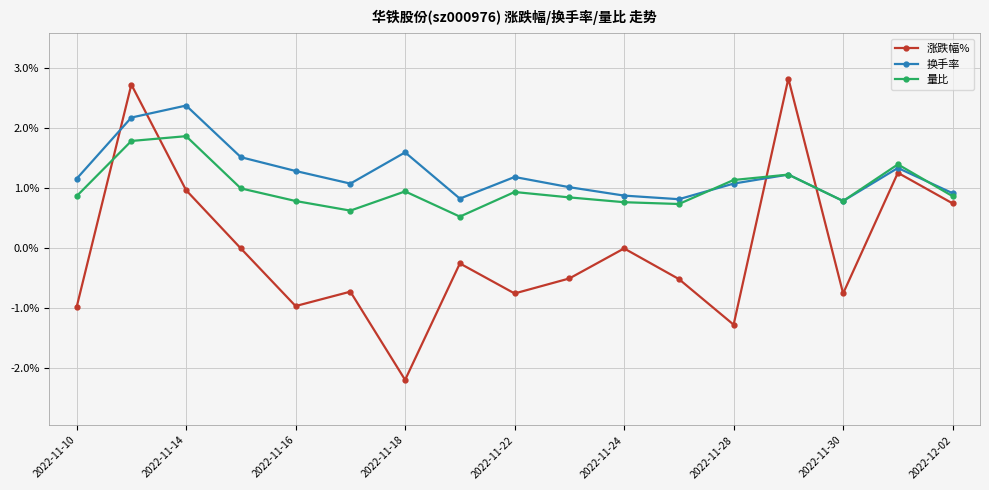

Which series has the widest spread of values?

涨跌幅%